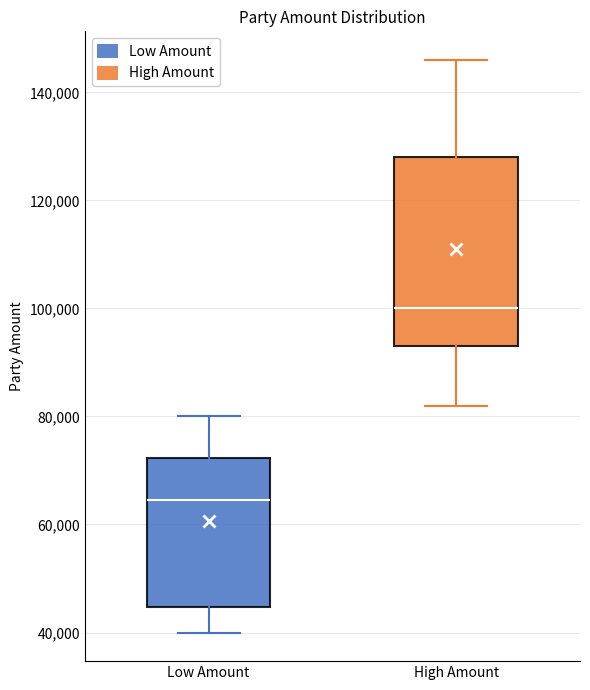

Reading left to right, read every box against the y-axis: the position of its median line, the range the box covers, and the ends of its whiskers. The values are not printed on the chart, so give them approximately, as read against the axis.

Low Amount: median 64000, box 44000 to 72000, whiskers 40000 to 80000
High Amount: median 100000, box 94000 to 128000, whiskers 82000 to 146000